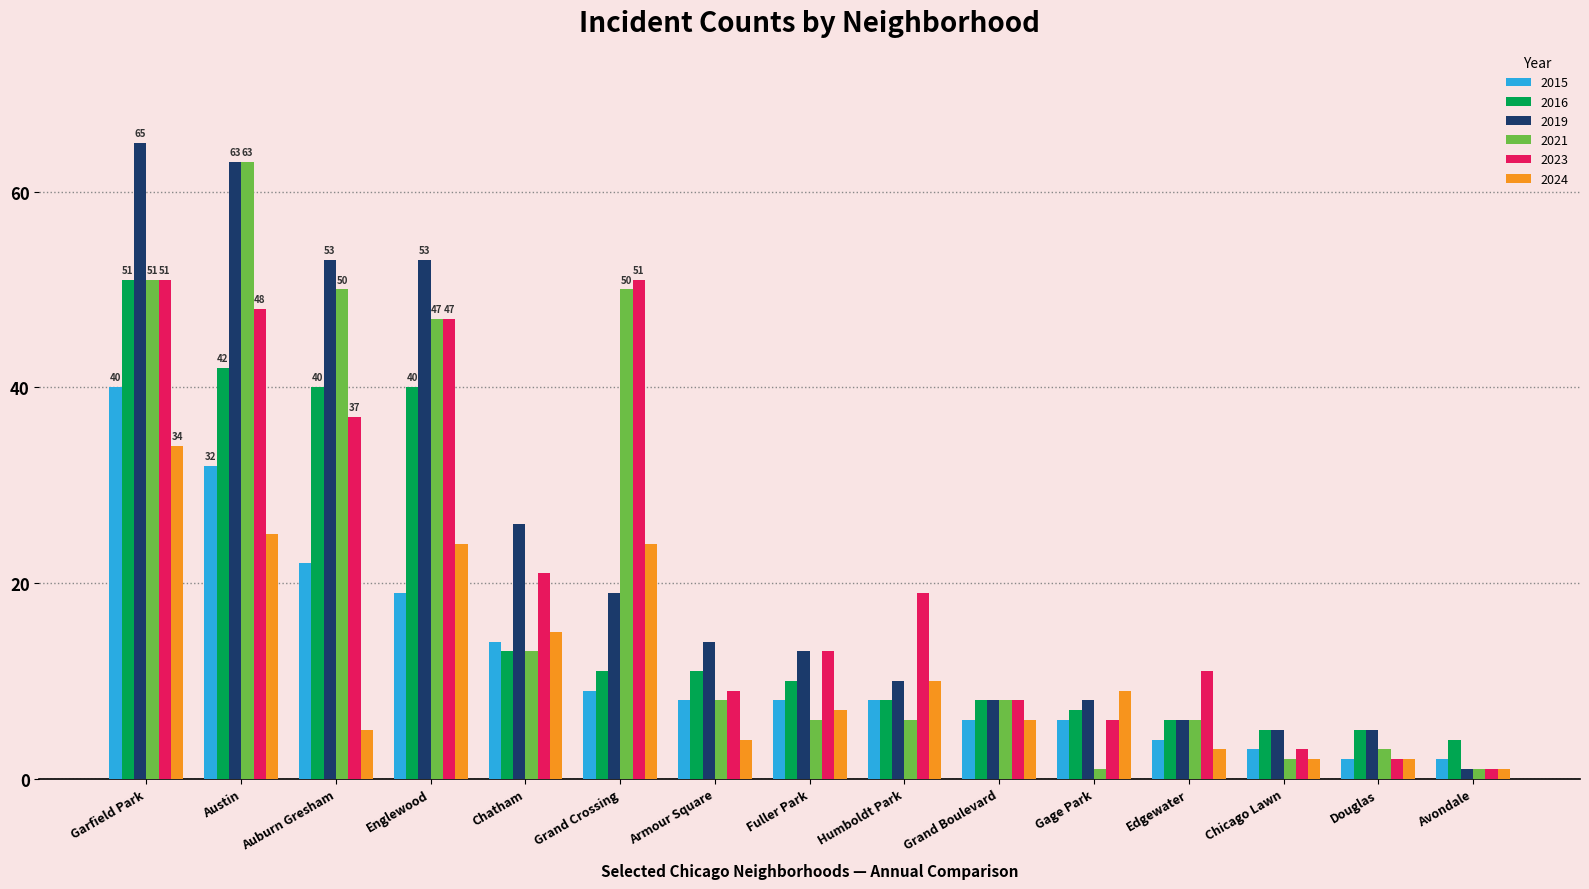

Is it true that 2016 equals 11 at Grand Crossing?

True